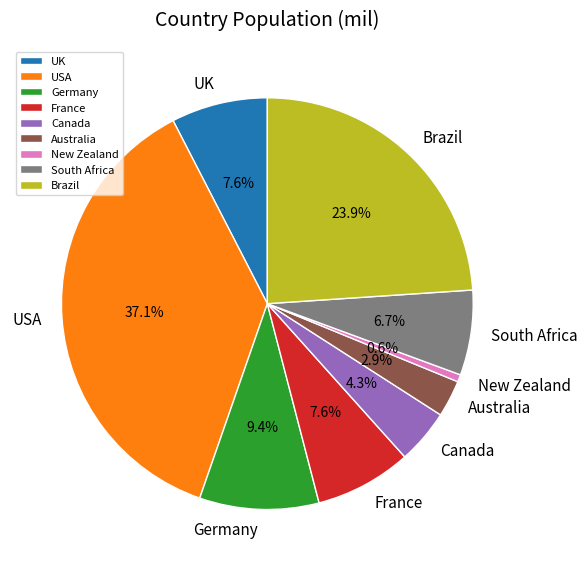

What is the largest slice in the pie chart?

USA